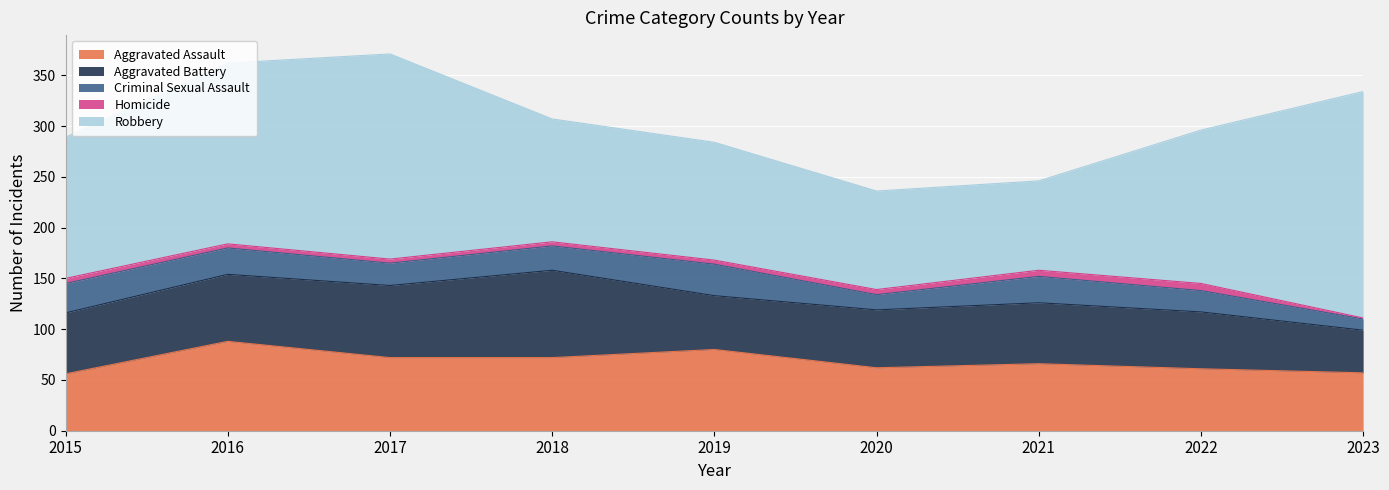

Rank the categories by Aggravated Assault value from lowest to highest.

2015, 2023, 2022, 2020, 2021, 2017, 2018, 2019, 2016